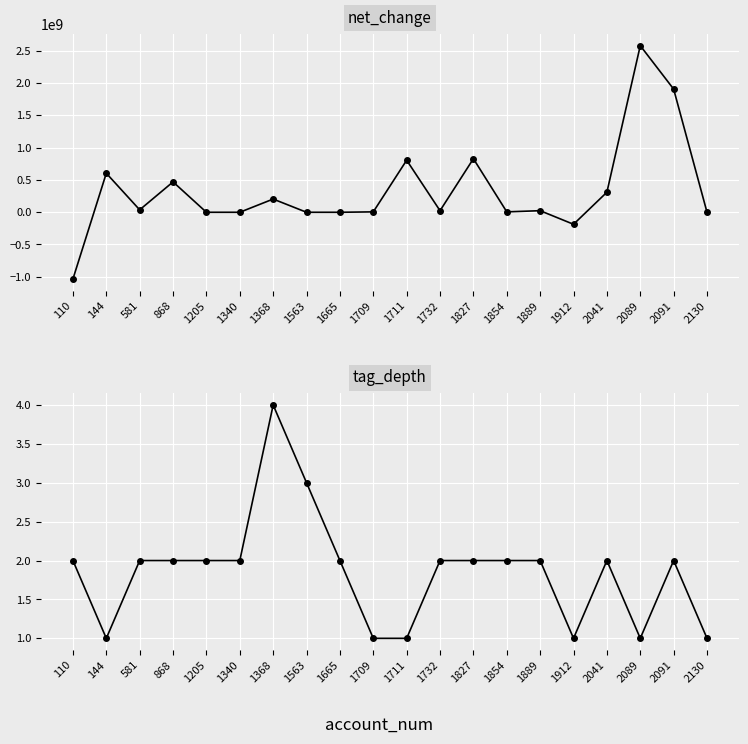

What is the sum of all tag_depth values?

37